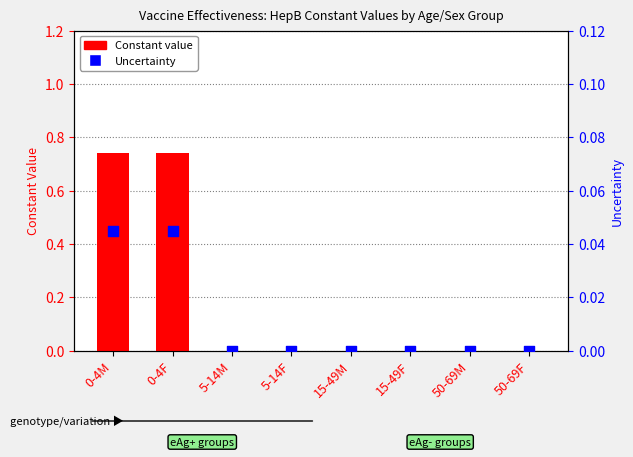

Which series reaches the maximum Y coordinate?

Constant (HepB-BD eAg+)